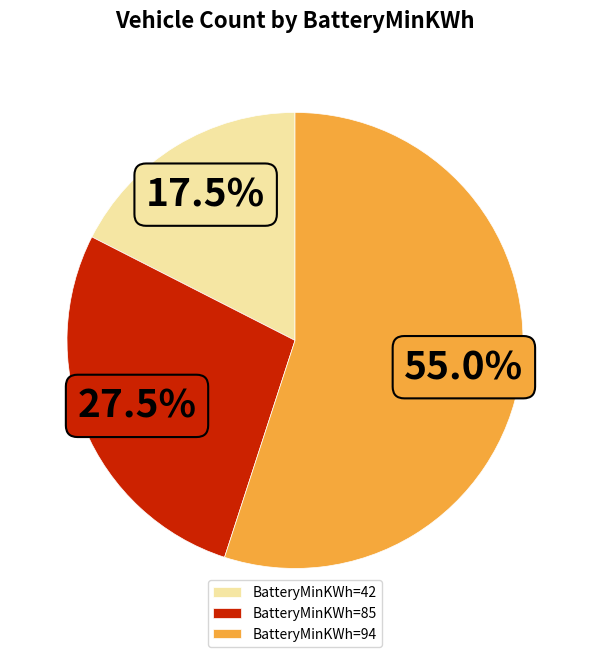

Rank the categories by value from lowest to highest.

BatteryMinKWh=42, BatteryMinKWh=85, BatteryMinKWh=94